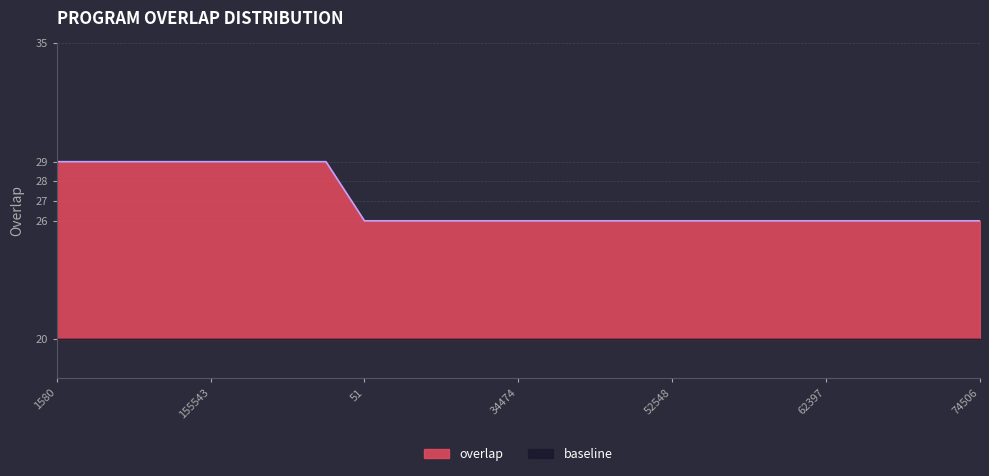

Reading right to left, transcribe all the data shown in this chart.

26	26	26	26	26	26	26	26	26	26	26	26	26	26	26	26	26	29	29	29	29	29	29	29	29